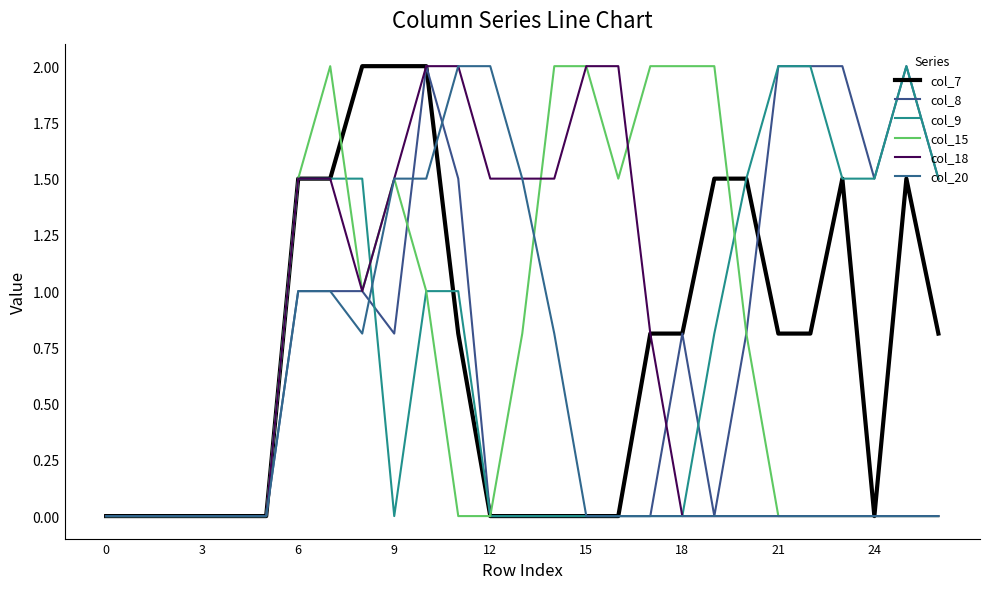

Is this an area chart (filled region under the line)?

No